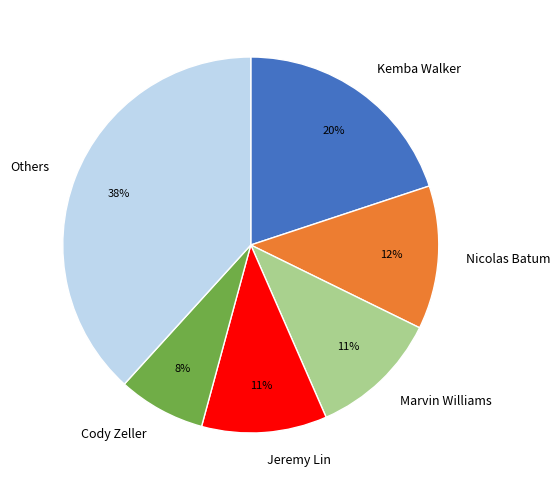

To the nearest percent, what is the difference between the Kemba Walker and Nicolas Batum slice percentages?

8%